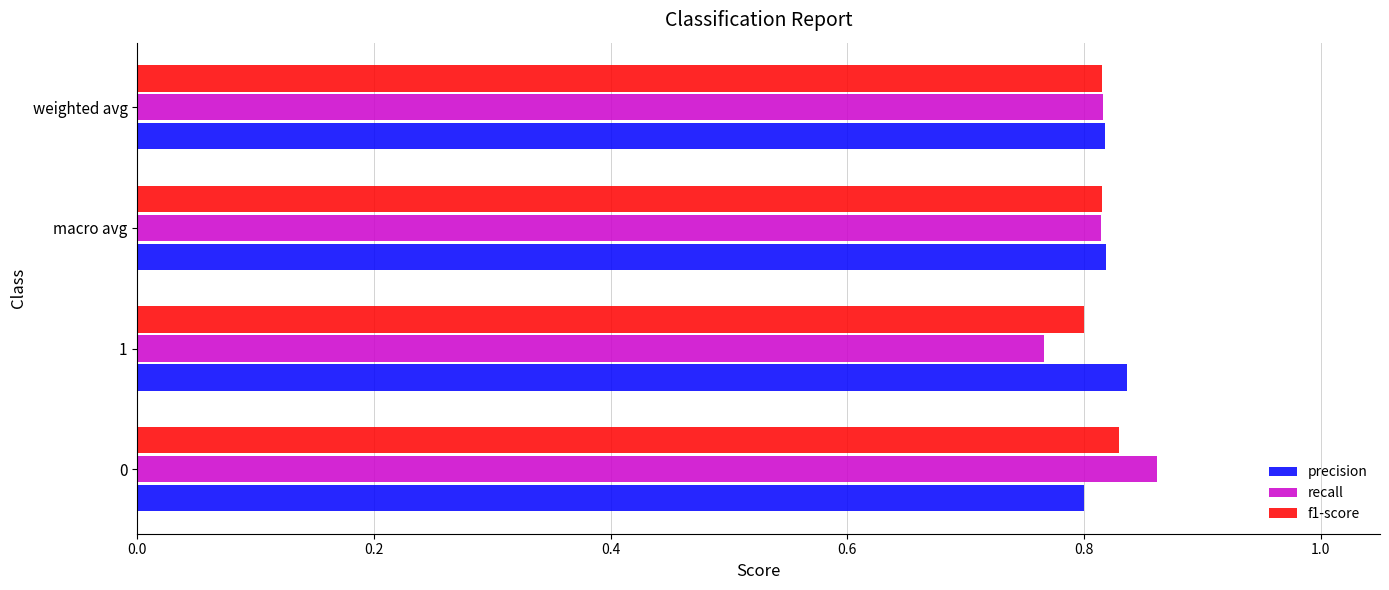

True or false: f1-score has a value of 0.8 at weighted avg.

True